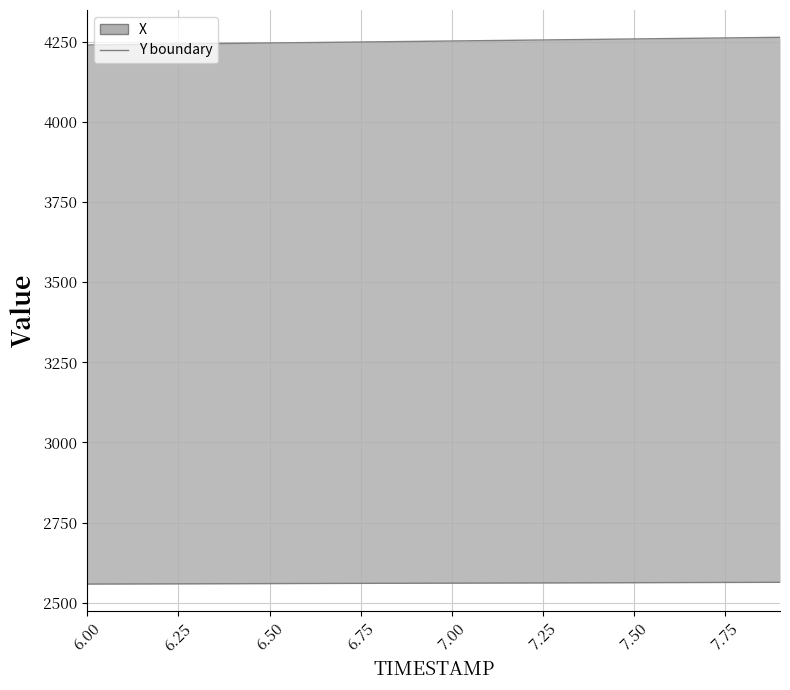

What is the difference between the maximum and second lowest values in the Y boundary series?

5.1